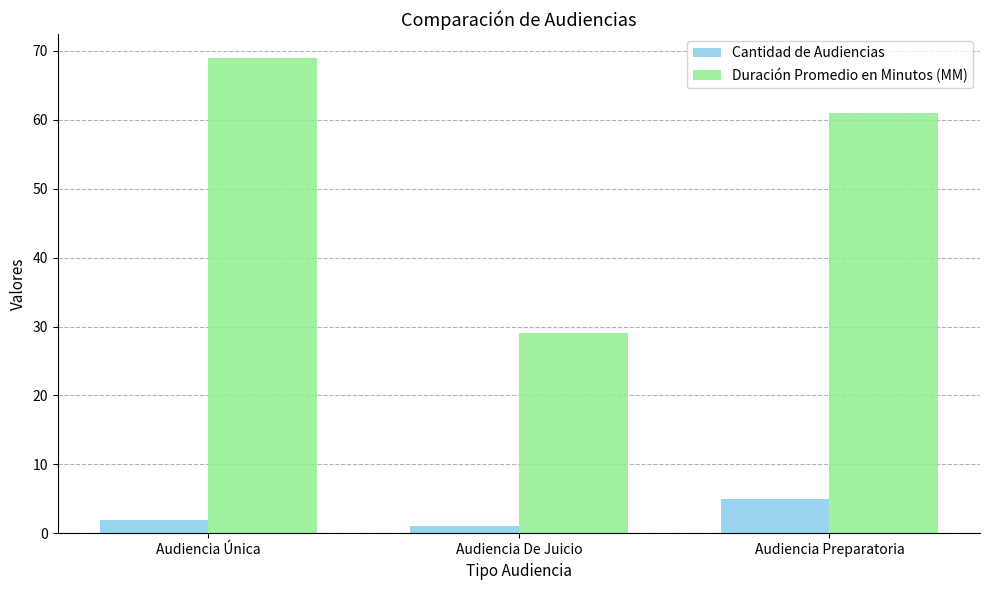

Rank the series by their average value, from lowest to highest.

Cantidad de Audiencias, Duración Promedio en Minutos (MM)